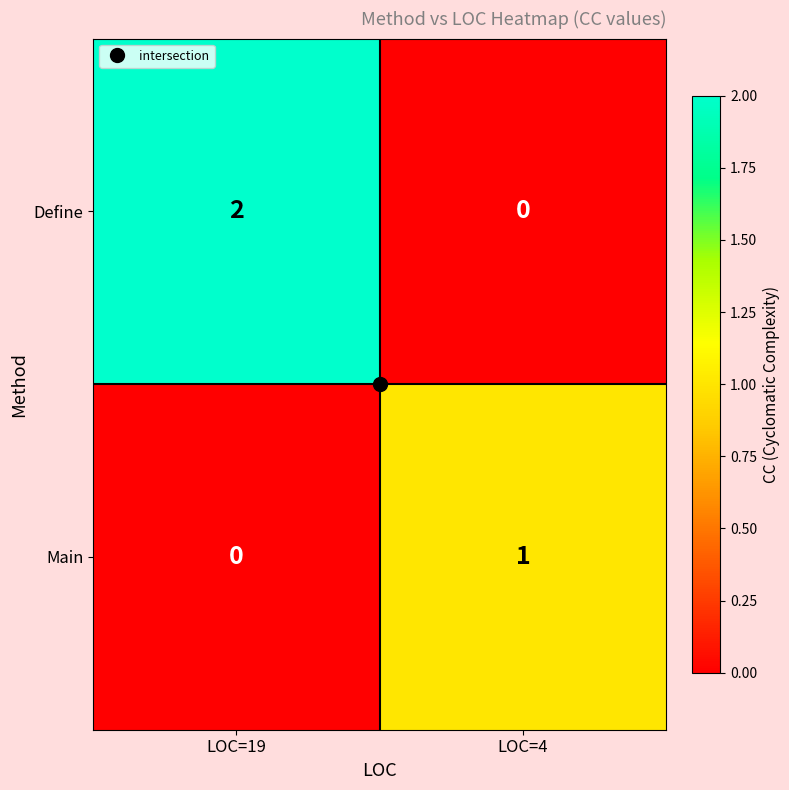

The value of Define at LOC=4 is 0. True or false?

True